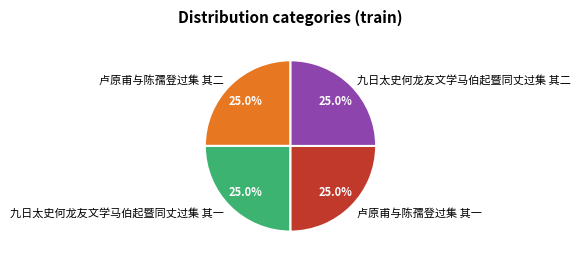

How many slices are in this pie chart?

4